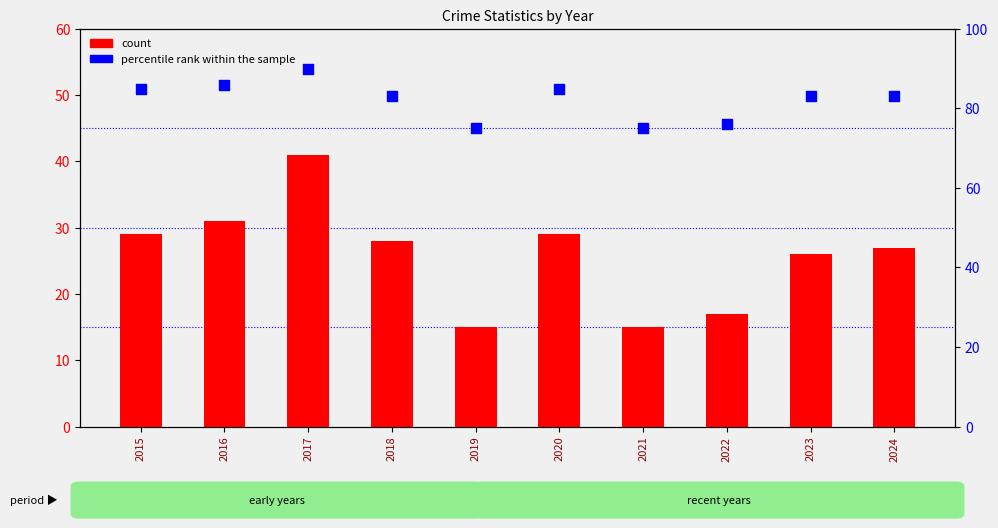

Is the value of count at 2016 greater than the value of percentile rank within the sample at 2024?

No